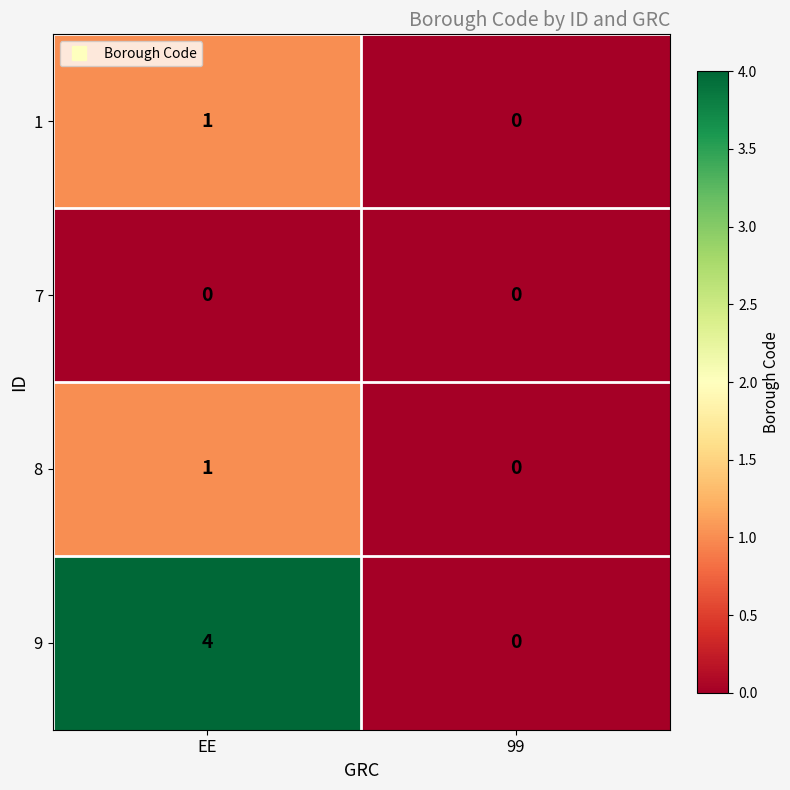

What is the highest value of the 9 series?

4